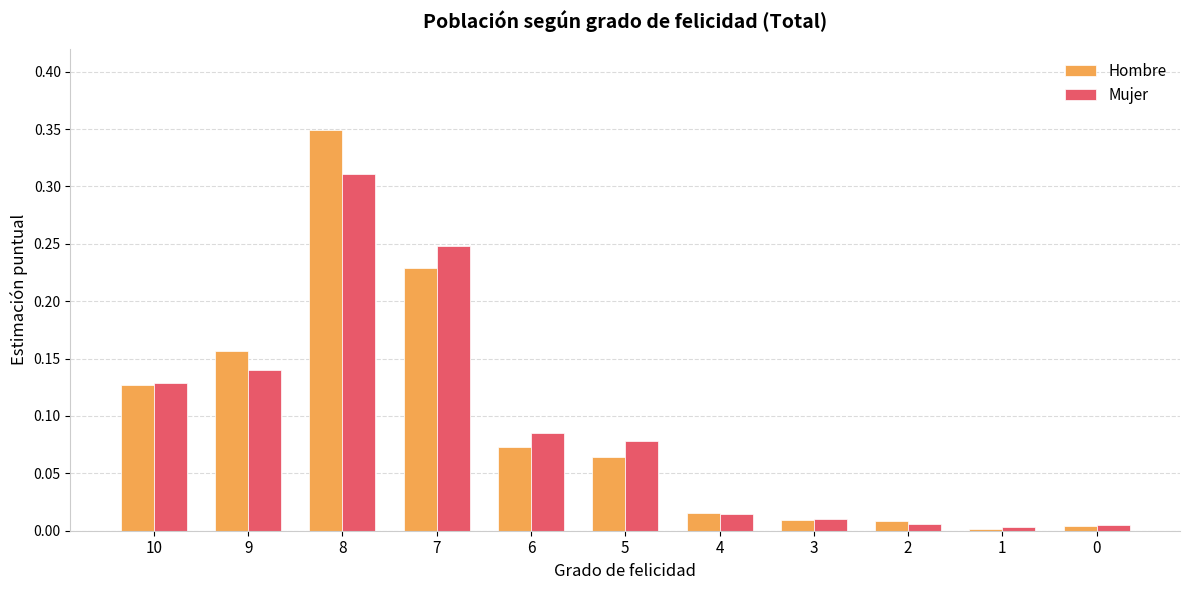

Is it true that Hombre equals 0.3 at 9?

False